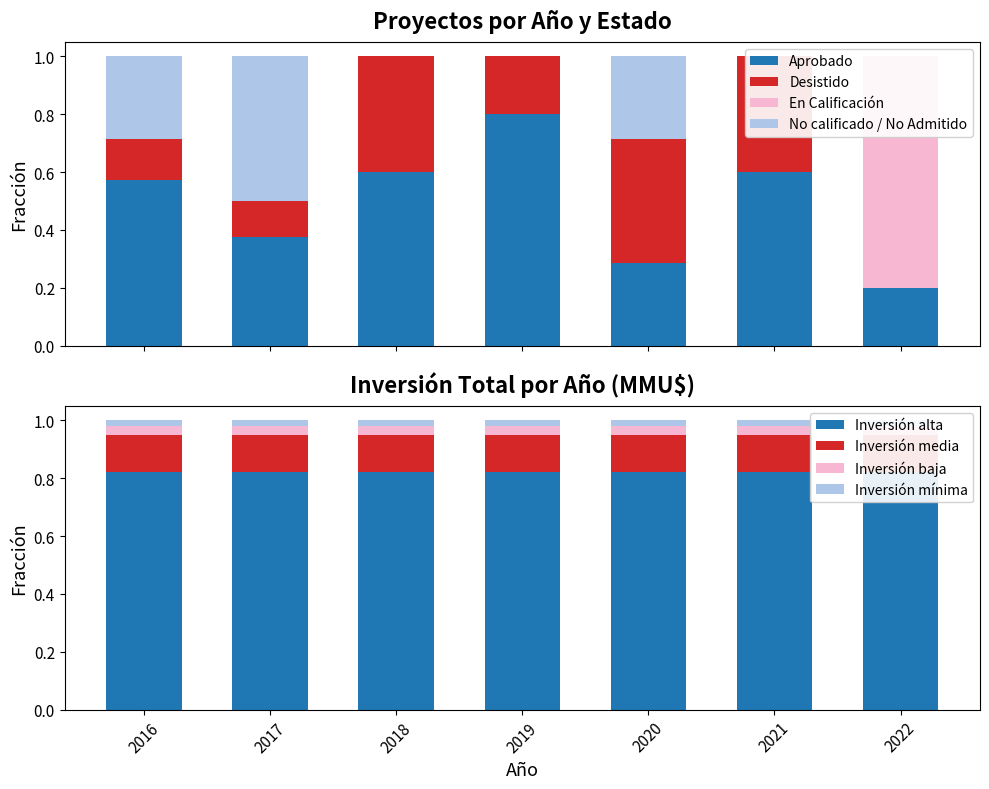

Is the value of No calificado / No Admitido at 2017 greater than the value of En Calificación at 2018?

Yes